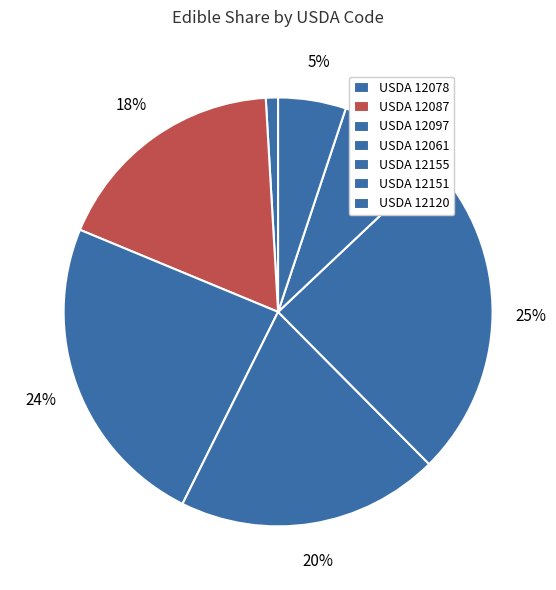

Rank the categories by value from highest to lowest.

12155, 12097, 12061, 12087, 12151, 12120, 12078